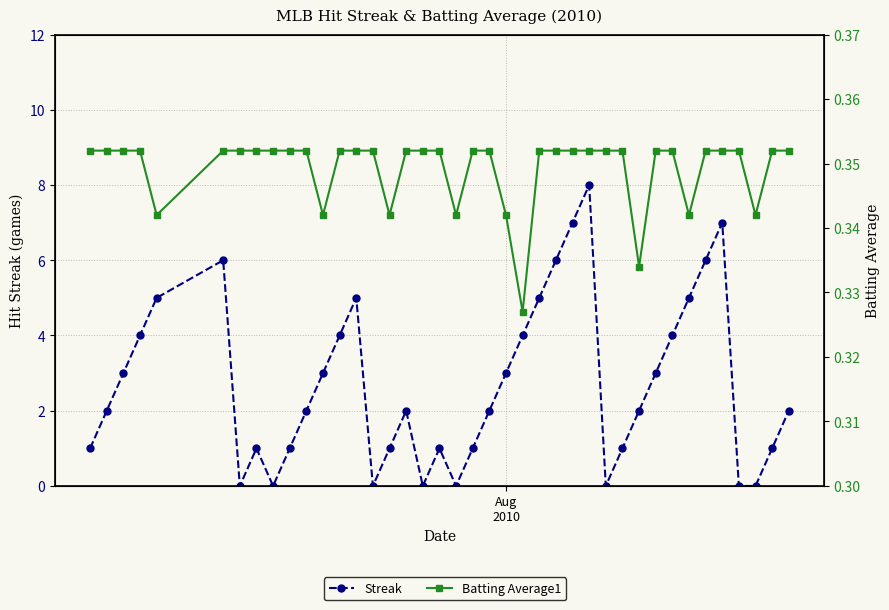

How many values in the Streak series exceed 2?

18